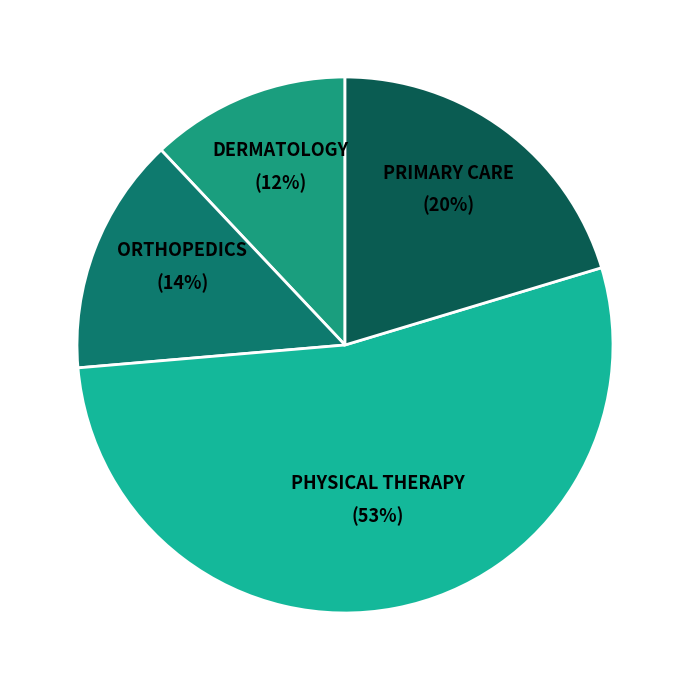

Between PHYSICAL THERAPY and DERMATOLOGY, which is larger?

PHYSICAL THERAPY